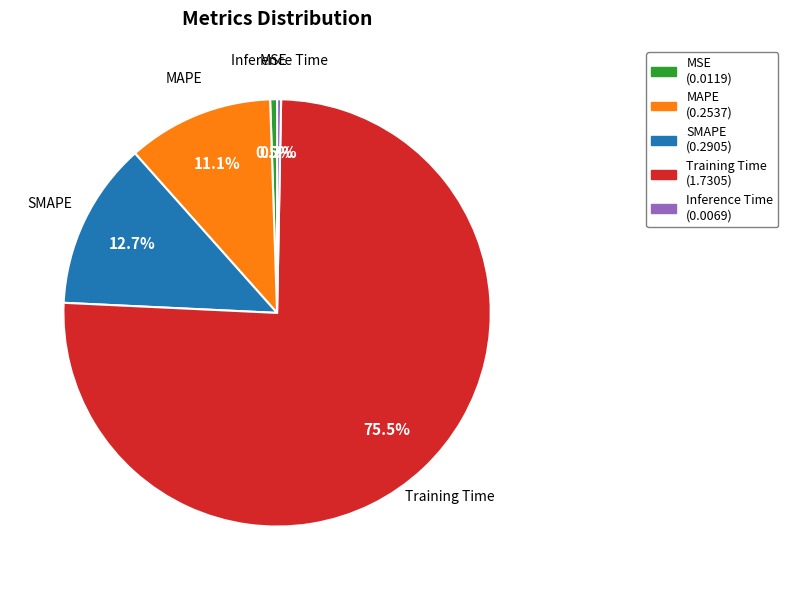

To the nearest percent, what is the combined percentage of MSE and SMAPE?

13%